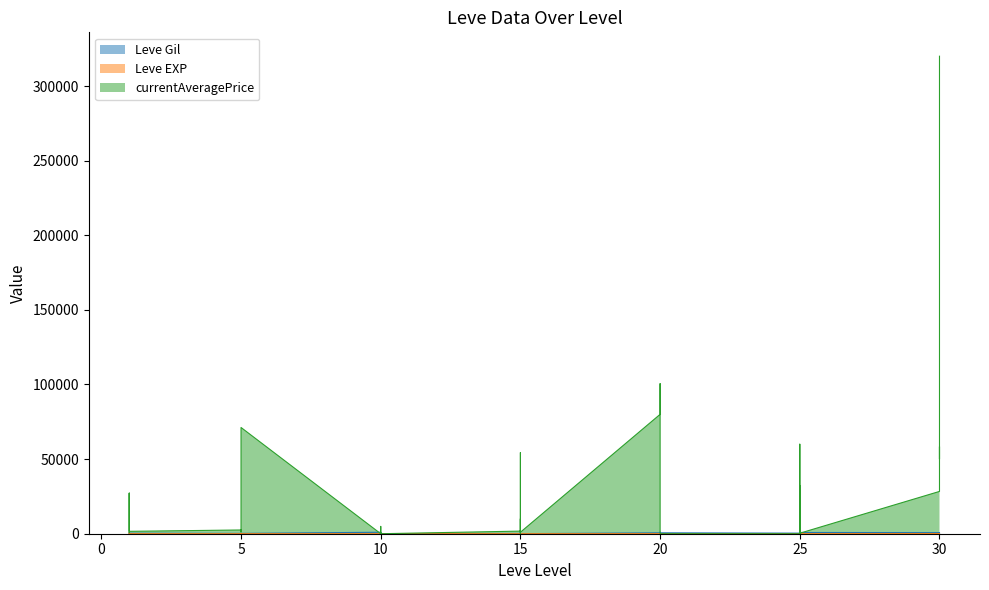

What is the highest value of the currentAveragePrice series?

320000